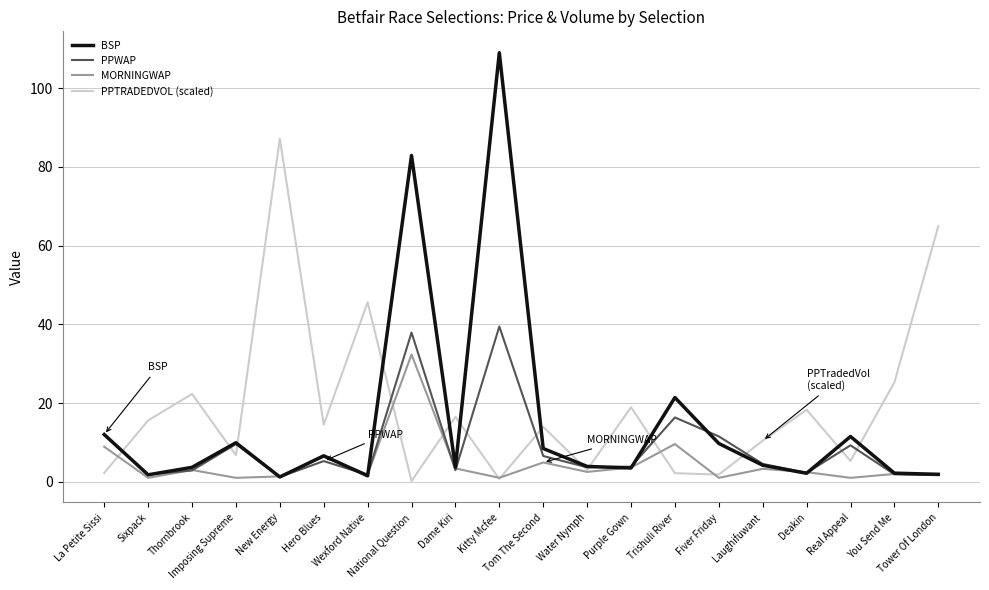

Which series has the widest spread of values?

BSP